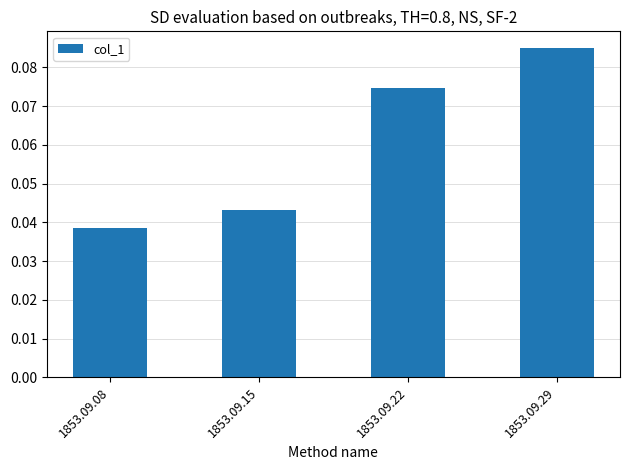

At which label is the value closest to 0?

1853.09.08